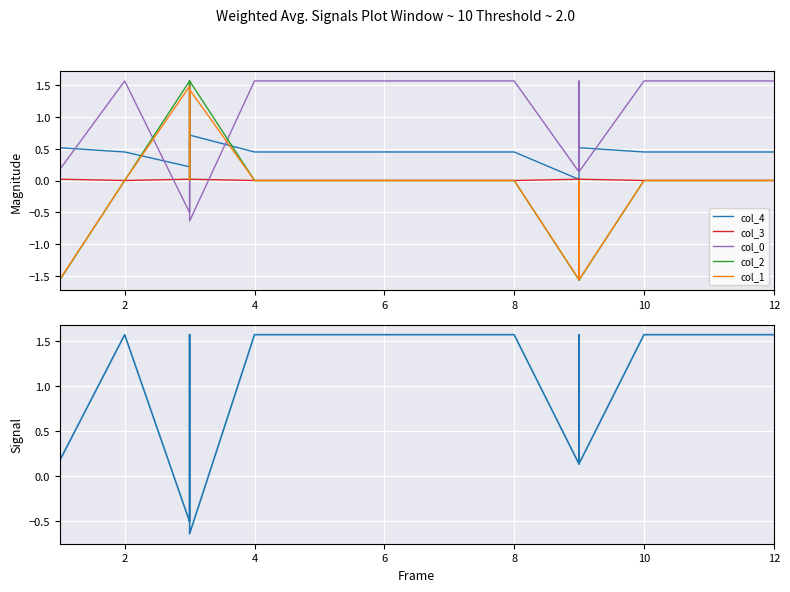

In col_2, how many points are lower than both neighbors (excluding endpoints)?

4